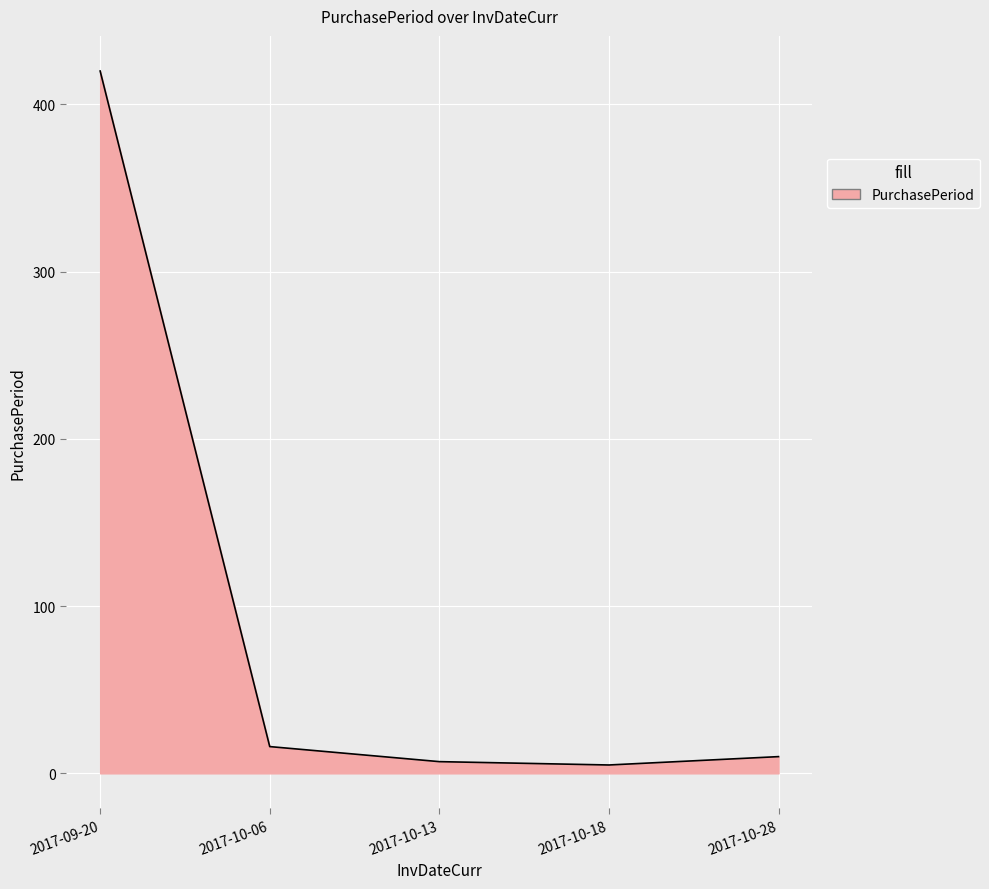

True or false: the data shows 420 at 2017-09-20.

True